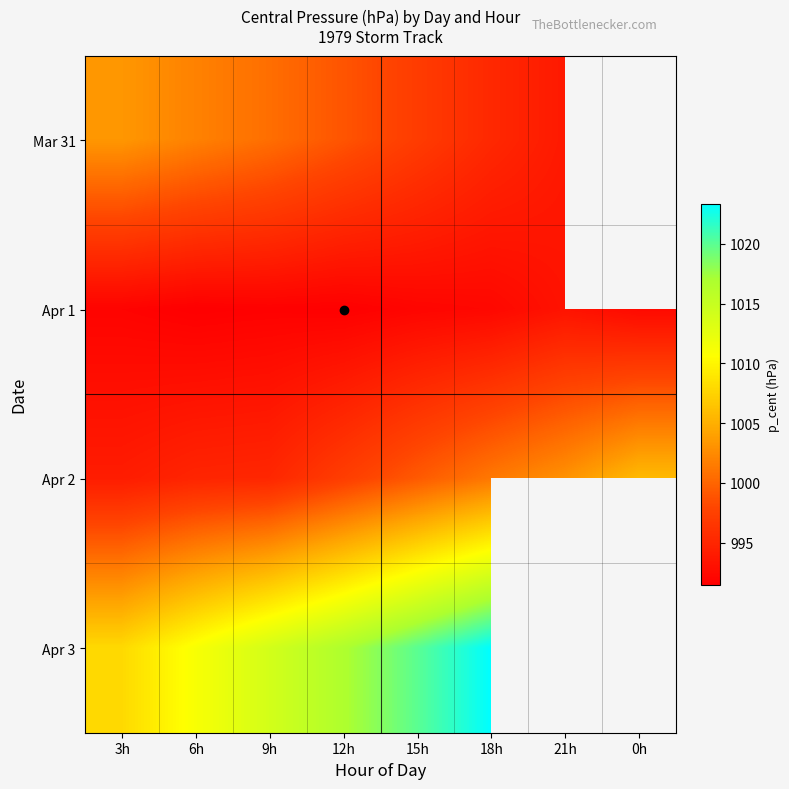

Which label corresponds to the smallest value in the chart?

6h